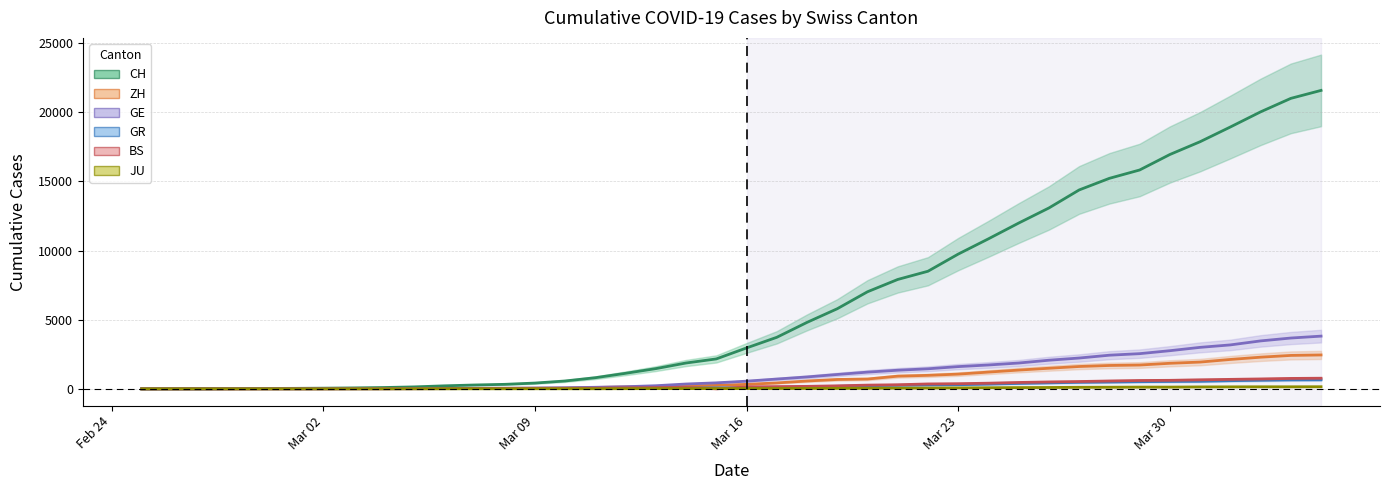

True or false: GE has more than 1 points higher than both neighbors.

False